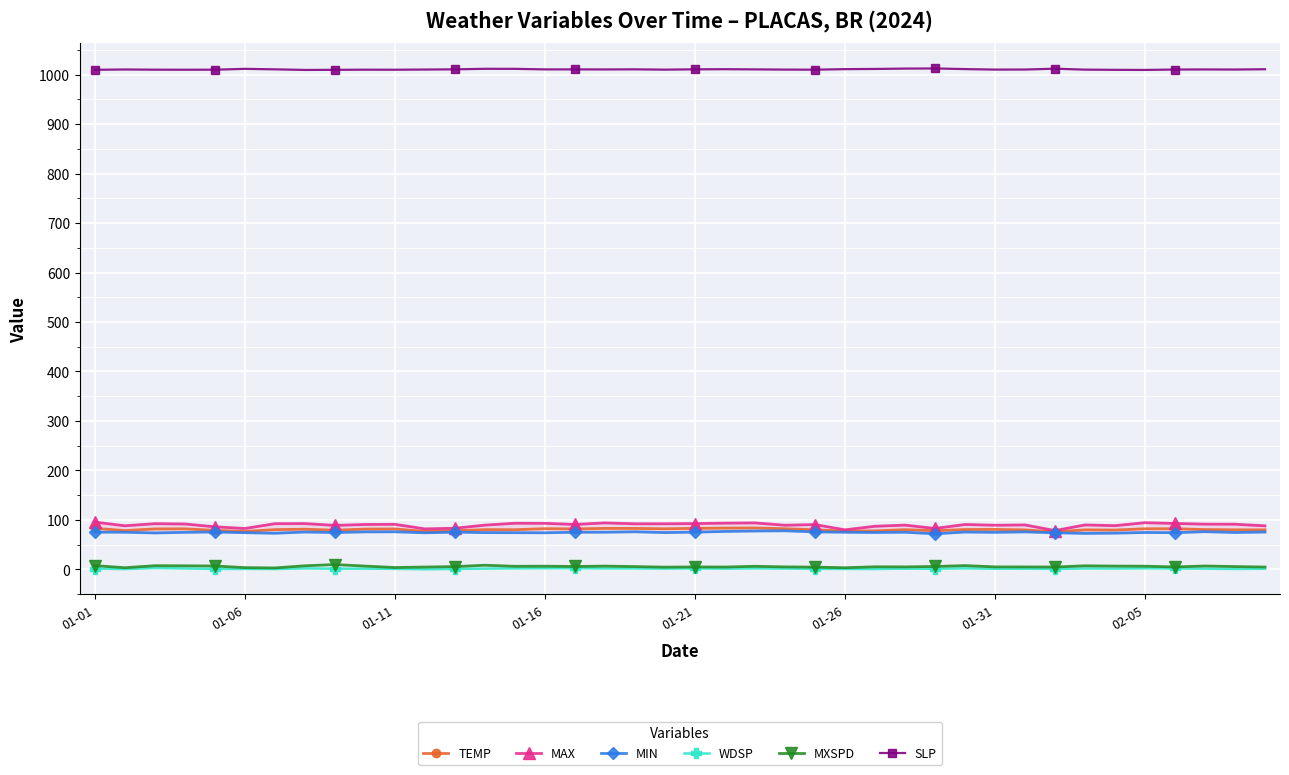

True or false: SLP and TEMP intersect in this chart.

False